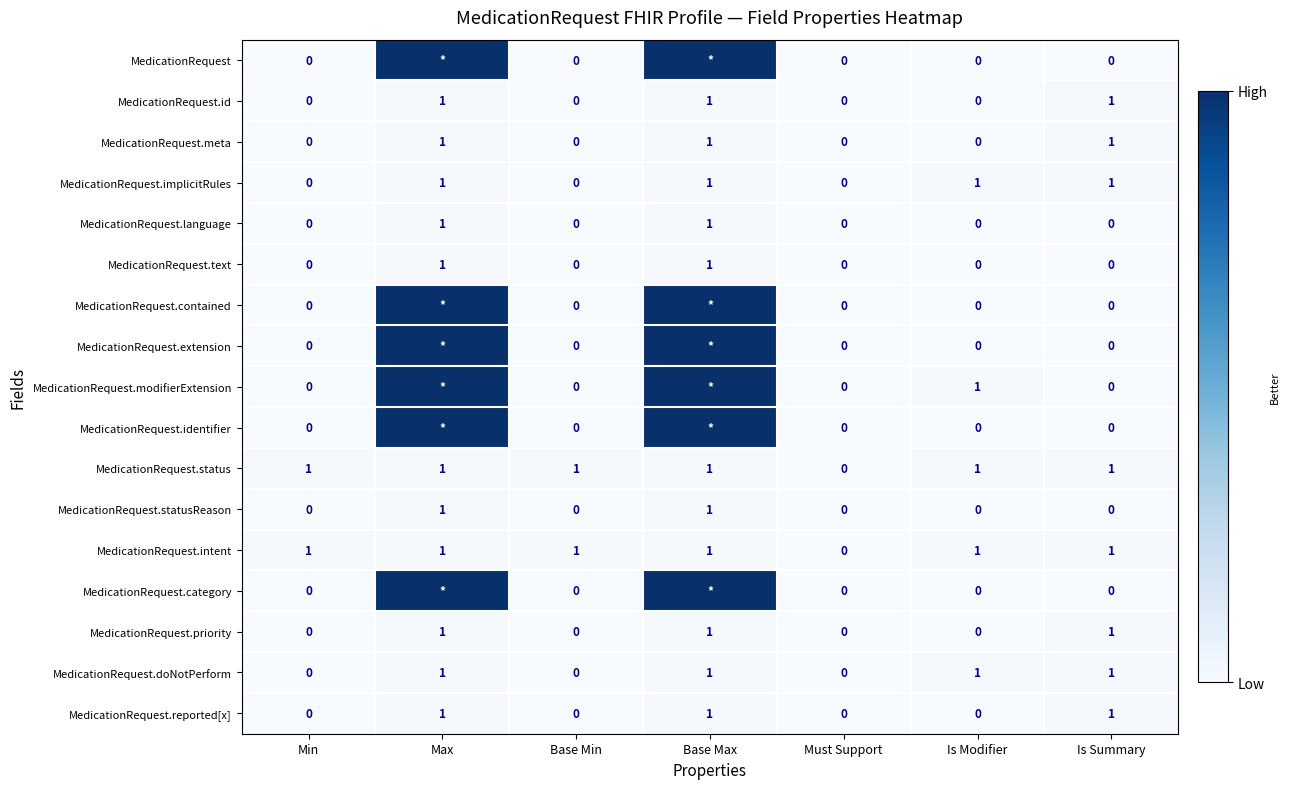

The MedicationRequest.text series shows -1 at Must Support. True or false?

False